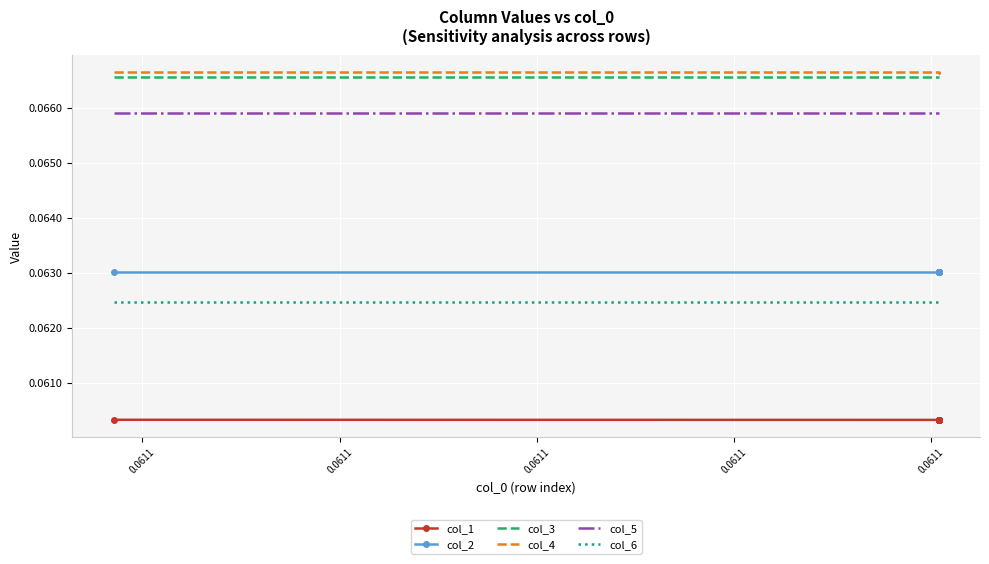

Read the col_2 value at 0.0611.

0.1